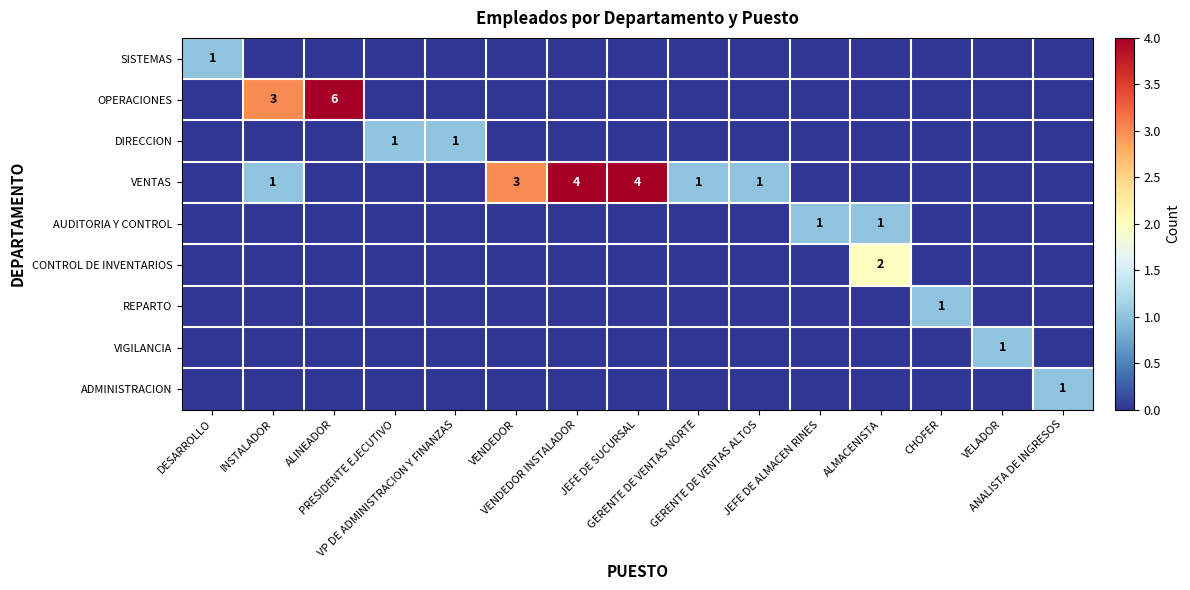

What is the maximum value shown in the chart?

6